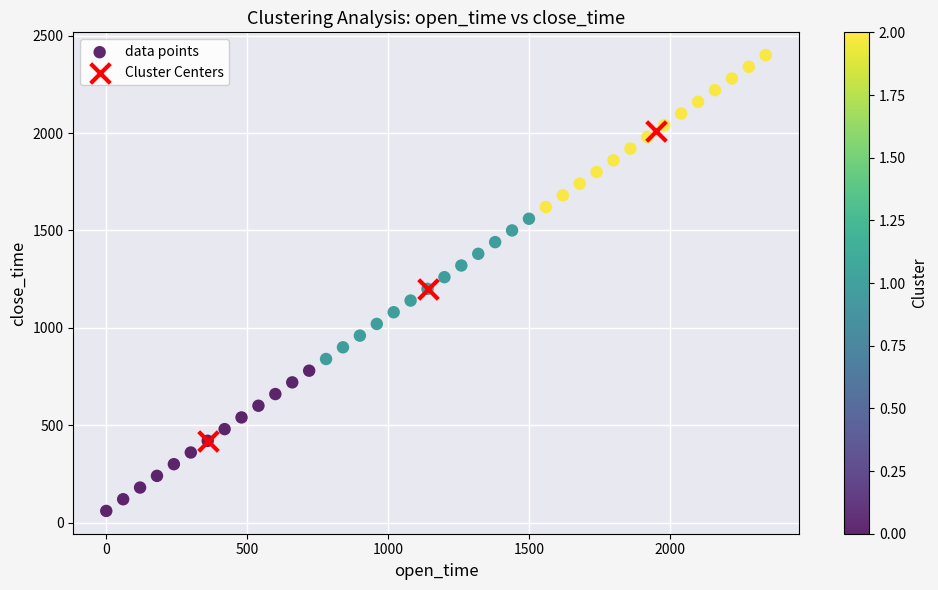

Which series reaches the minimum Y coordinate?

data points